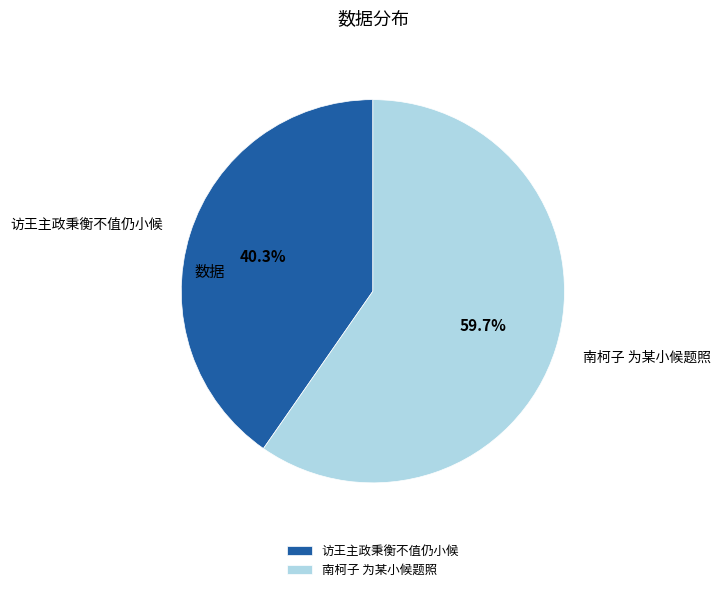

The 南柯子 为某小候题照 slice represents 60% of the pie. True or false?

True